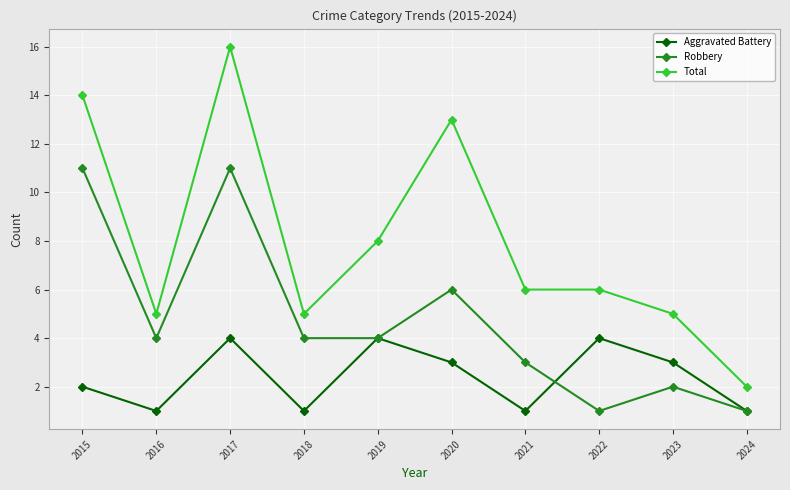

True or false: Robbery and Total intersect in this chart.

False